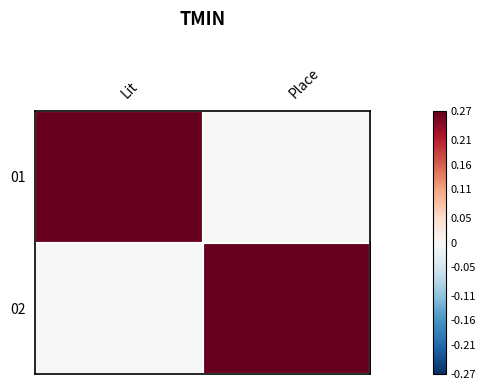

Which has a higher value, Lit or Place?

Lit